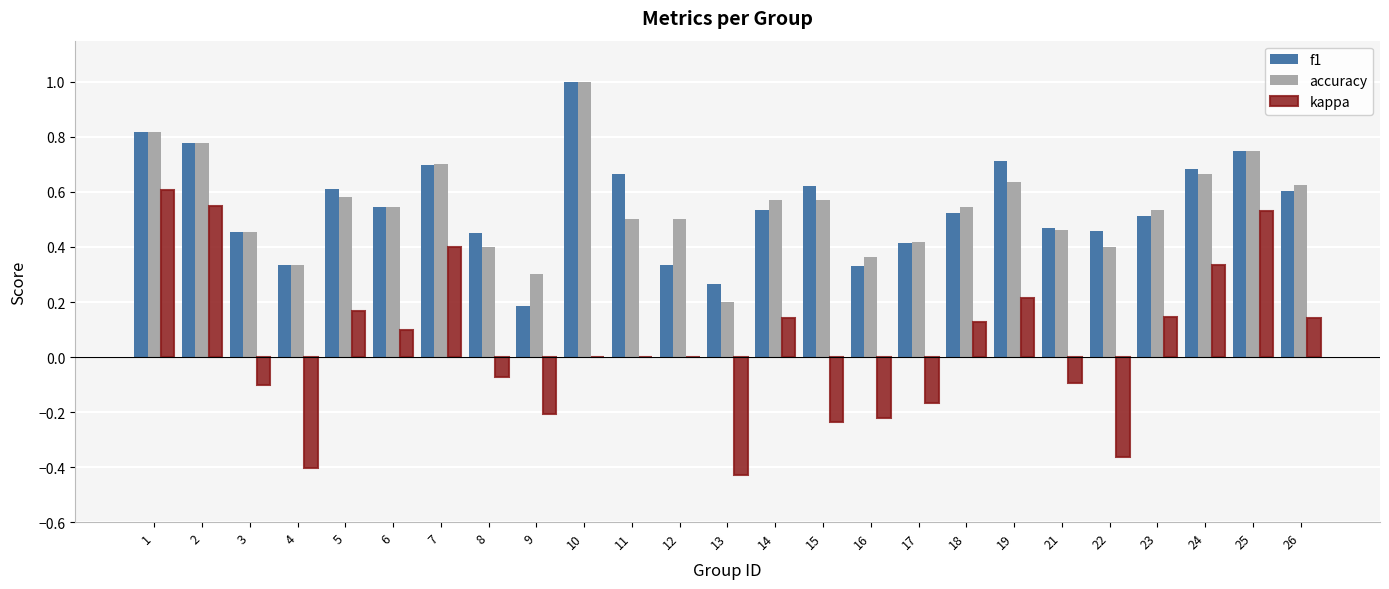

What is the sum of the f1 values at 11 and 4?

1.0